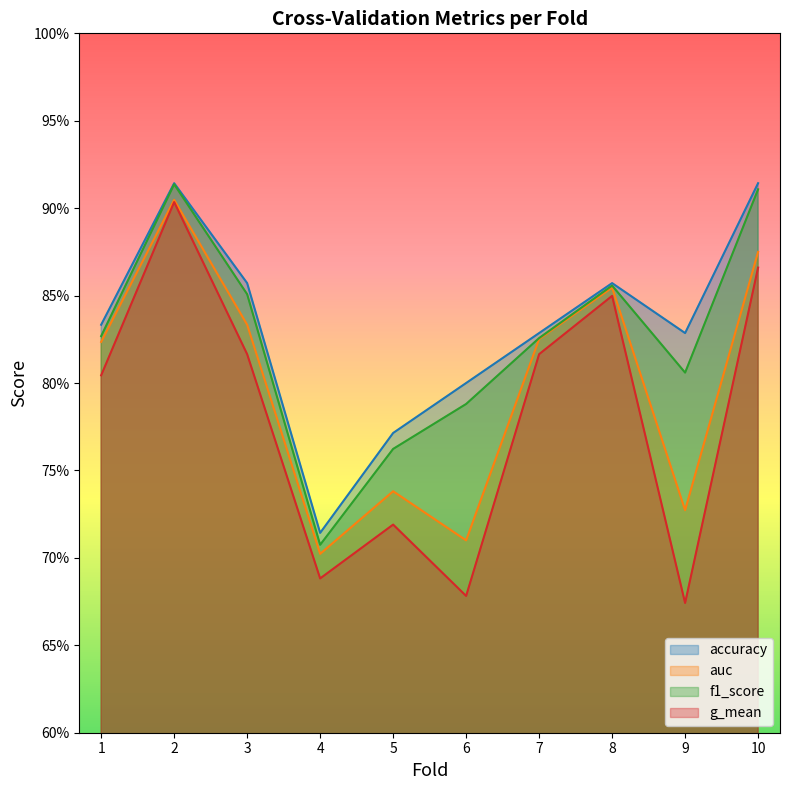

How many f1_score values are between 0 and 1?

10